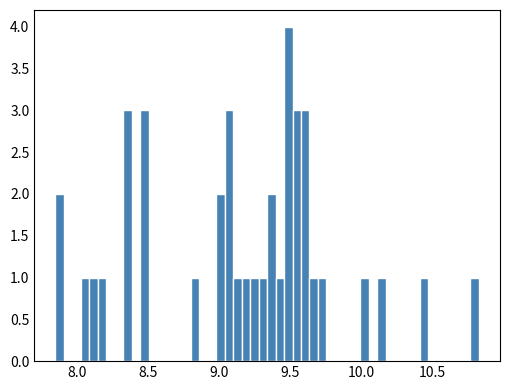

Read against the x-axis, roughly where is the centre of the tallest bar?

9.50